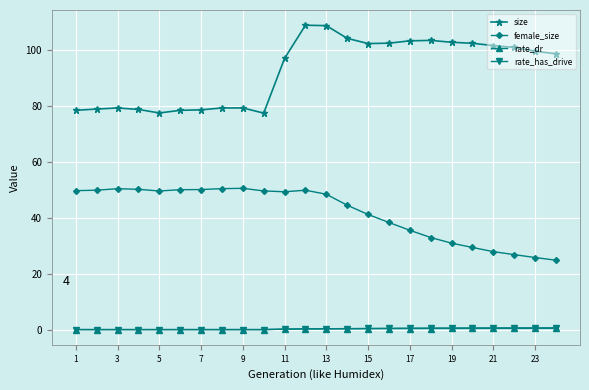

How many series are shown in this chart?

4